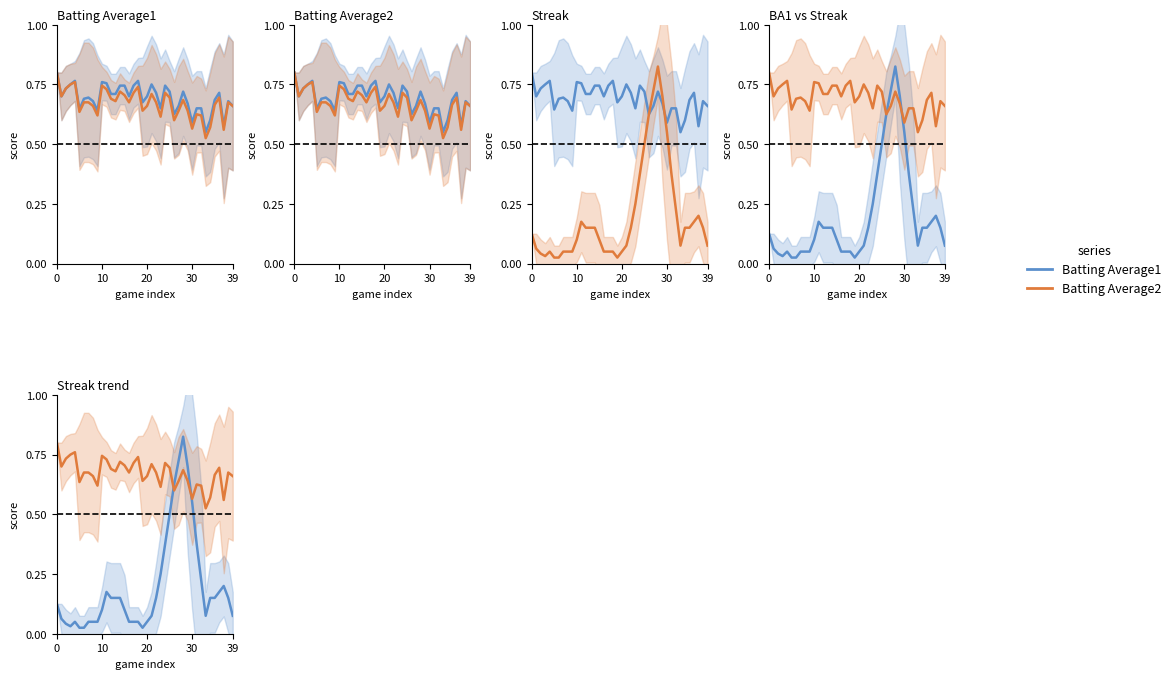

True or false: Batting Average2 and Batting Average1 intersect in this chart.

True